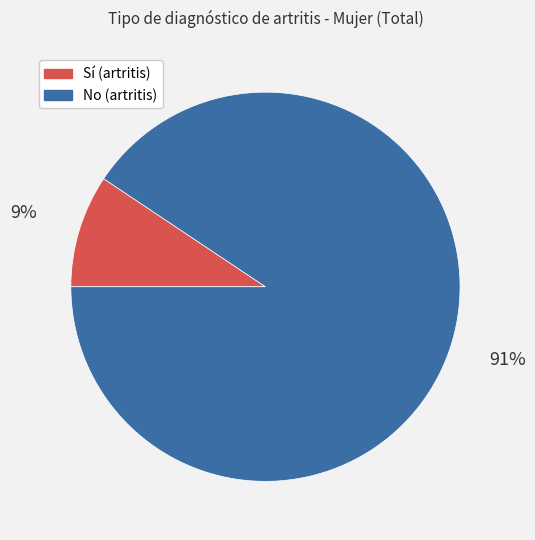

Does any single category account for the majority?

Yes